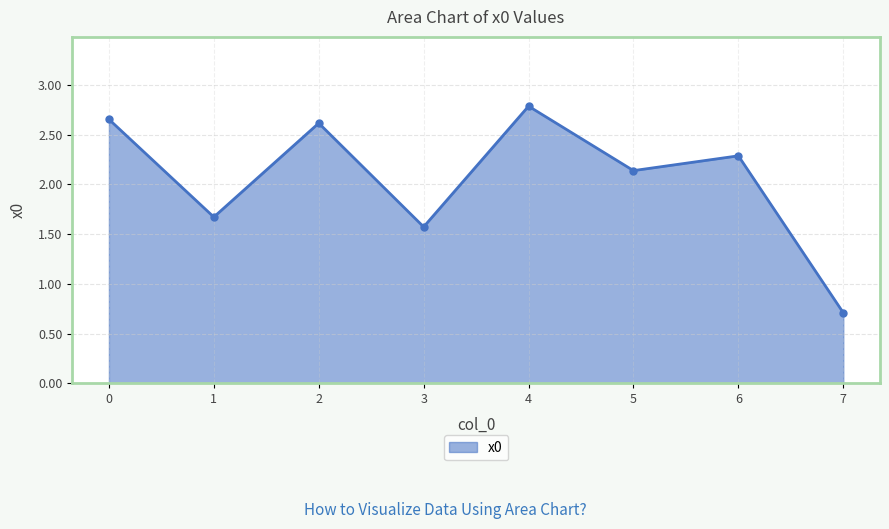

The chart shows a value of 3.0 at 6. True or false?

False